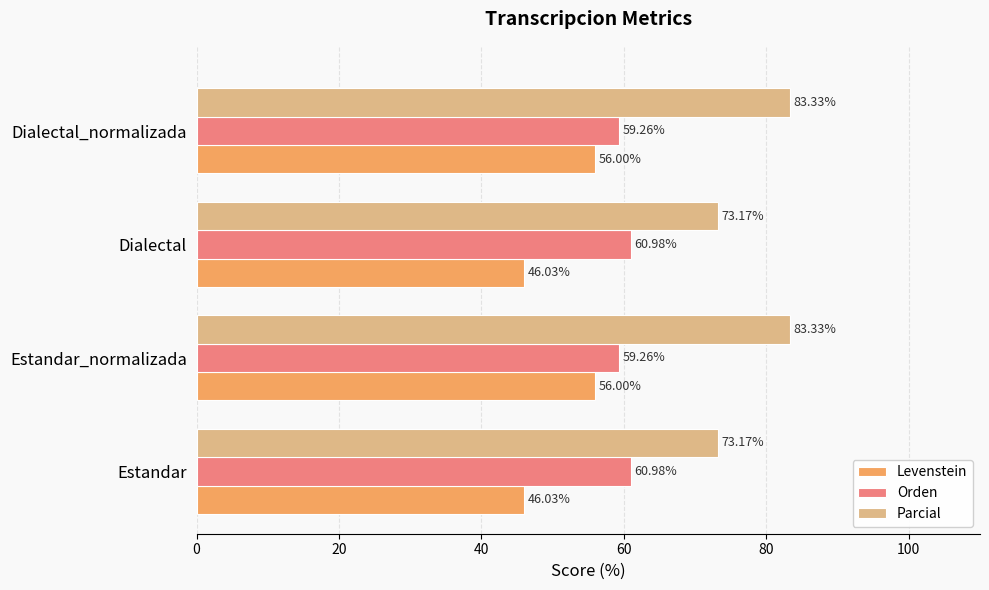

At how many categories does at least one series exceed 69?

4